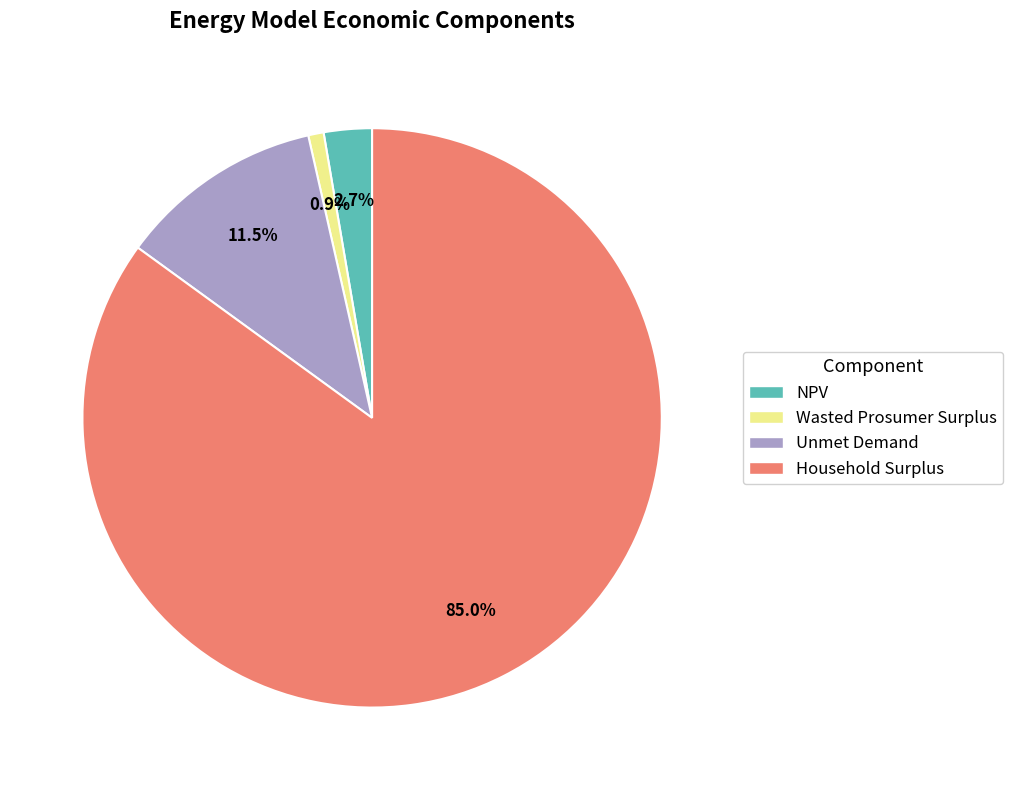

How many segments does this pie chart have?

4